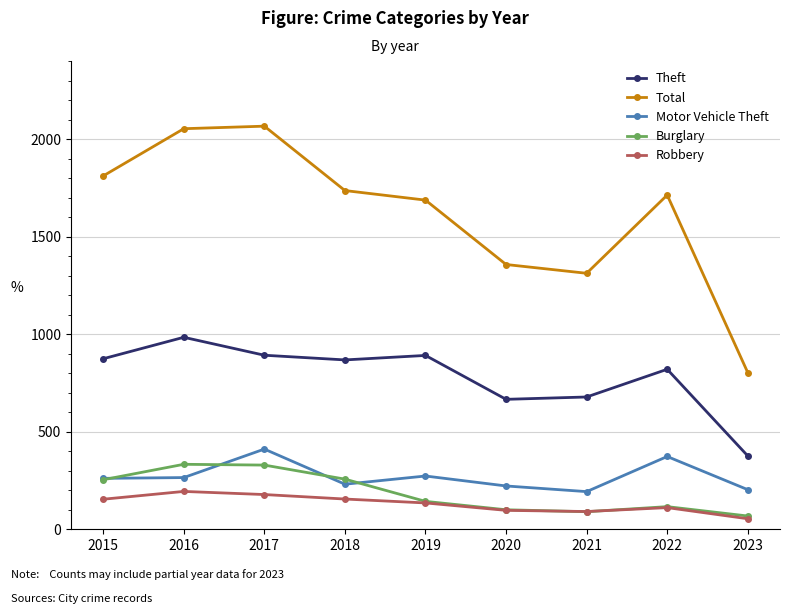

Is it true that Theft equals 678 at 2021?

True